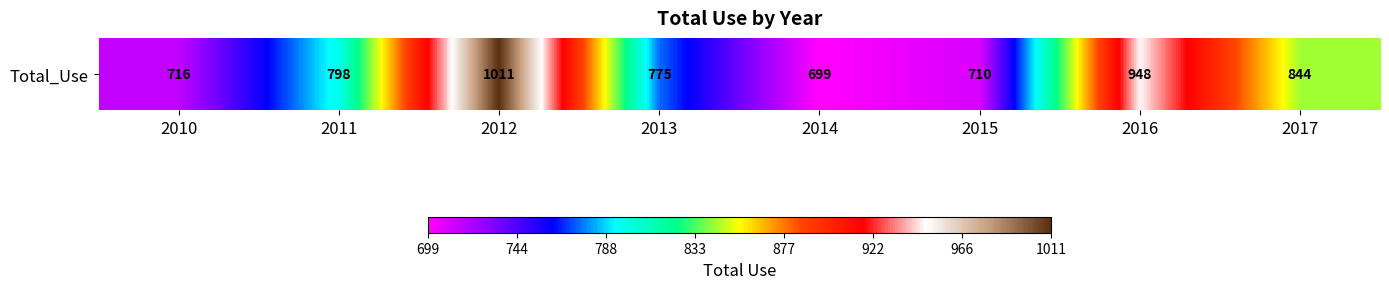

What is the sum of the values at 2010 and 2017?

1560